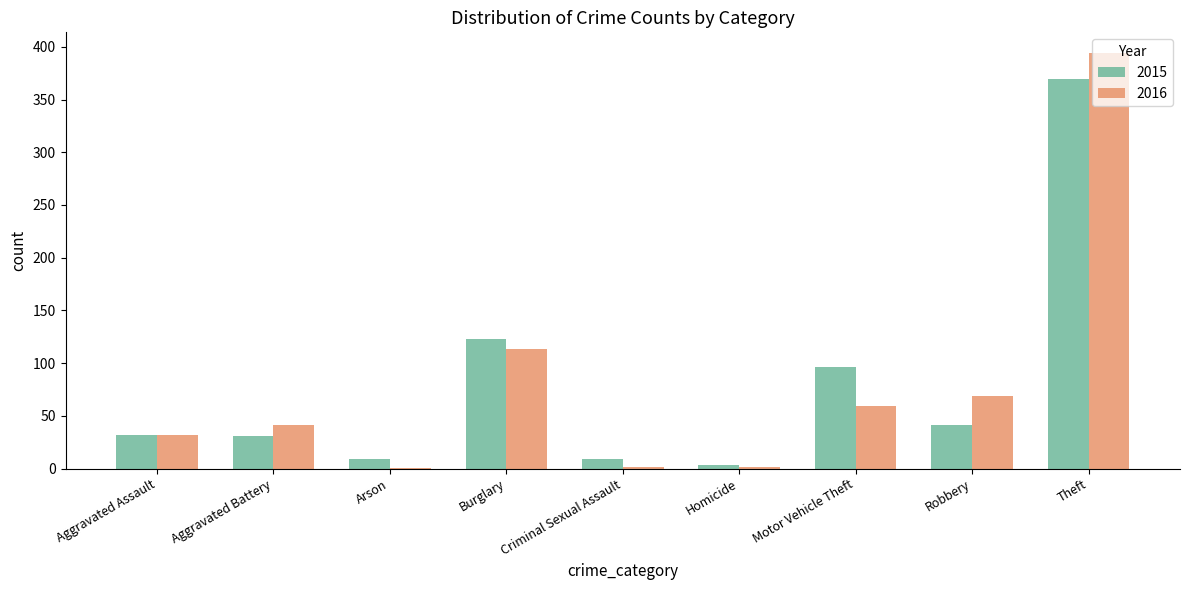

What is the total value across all series at Robbery?

110